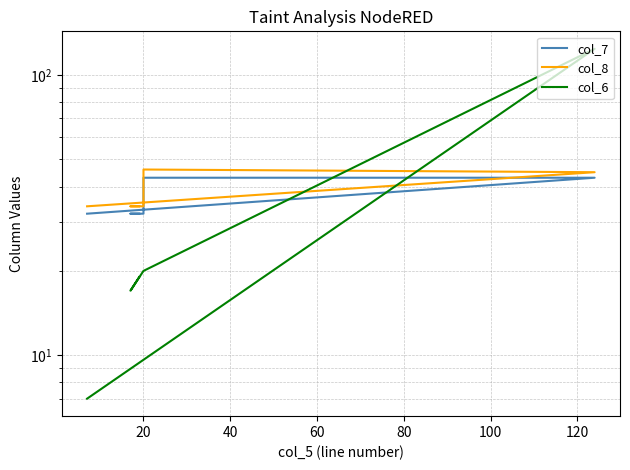

What is the value of the col_6 point at the 4th from the left?

20